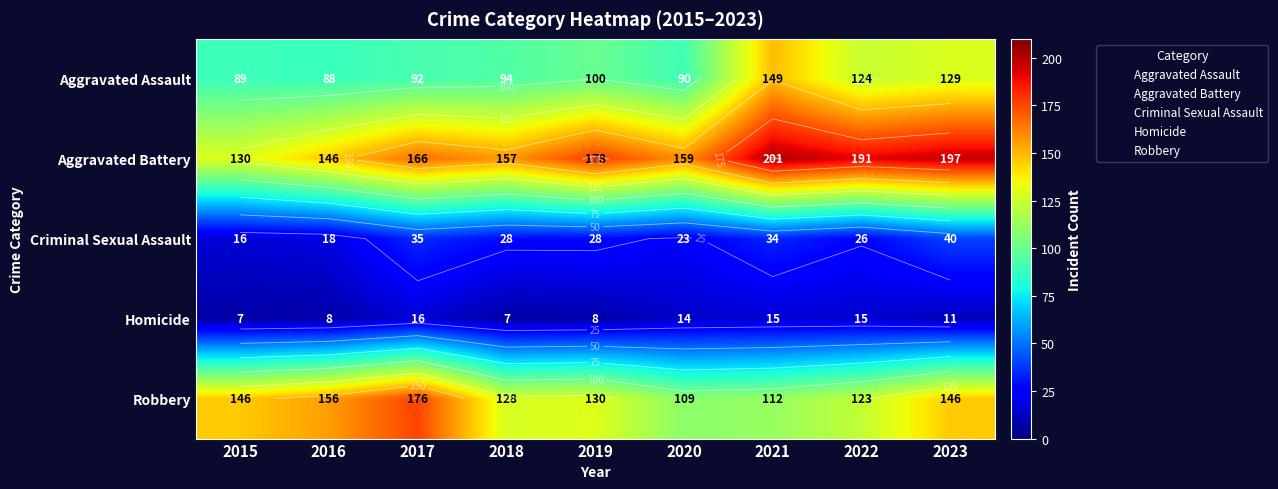

The value of Criminal Sexual Assault at 2016 is 18. True or false?

True